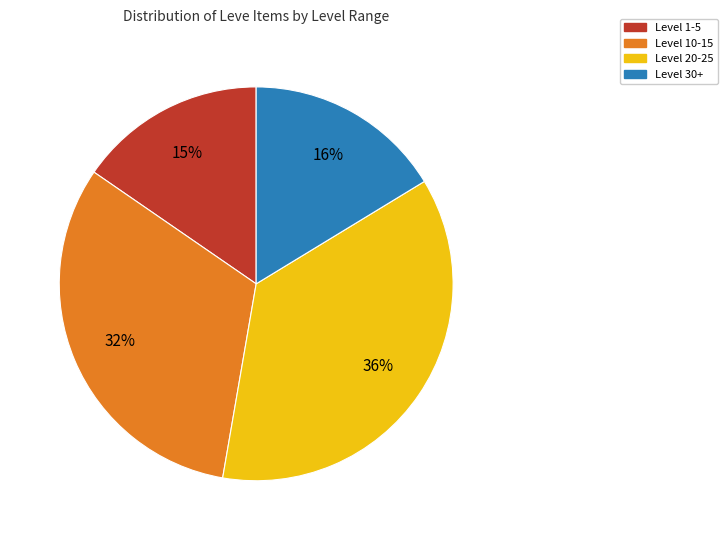

Is there a majority slice in this chart?

No